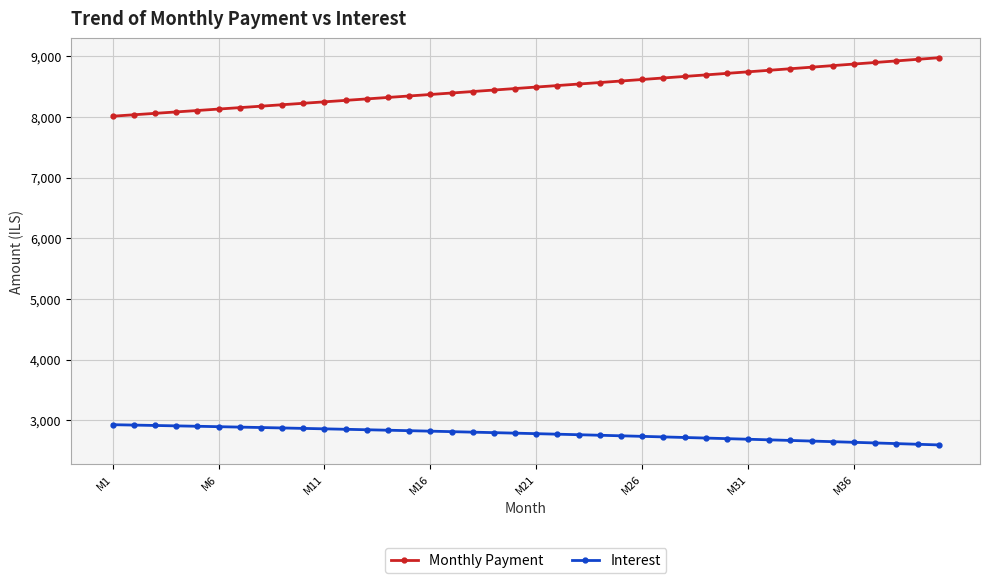

Which series has the largest total across all categories?

Monthly Payment